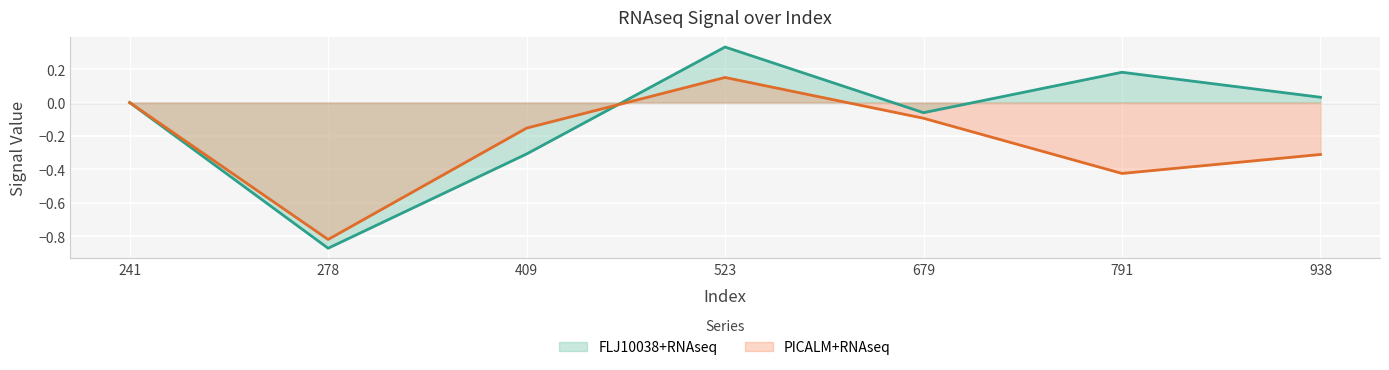

Rank the categories by FLJ10038+RNAseq value from lowest to highest.

278, 409, 679, 241, 938, 791, 523